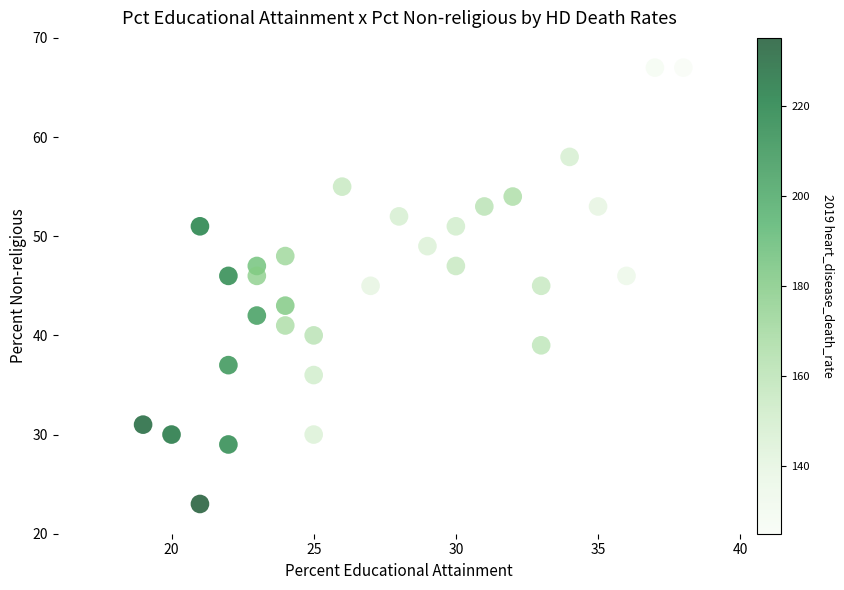

What is the range of X values (max minus min)?

19